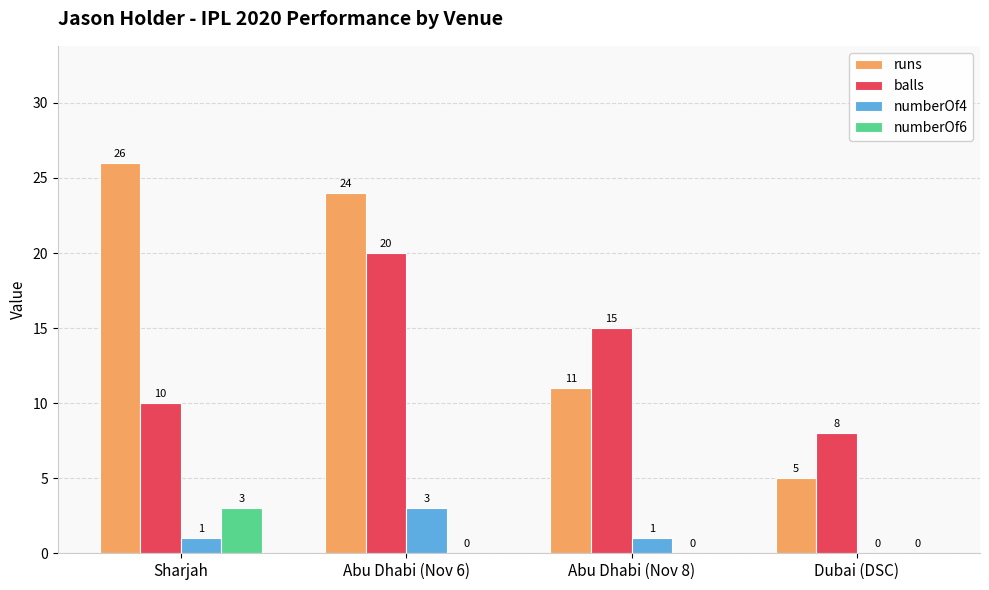

Reading left to right, extract all data points from this chart.

runs: Sharjah=26	Abu Dhabi (Nov 6)=24	Abu Dhabi (Nov 8)=11	Dubai (DSC)=5
balls: Sharjah=10	Abu Dhabi (Nov 6)=20	Abu Dhabi (Nov 8)=15	Dubai (DSC)=8
numberOf4: Sharjah=1	Abu Dhabi (Nov 6)=3	Abu Dhabi (Nov 8)=1	Dubai (DSC)=0
numberOf6: Sharjah=3	Abu Dhabi (Nov 6)=0	Abu Dhabi (Nov 8)=0	Dubai (DSC)=0